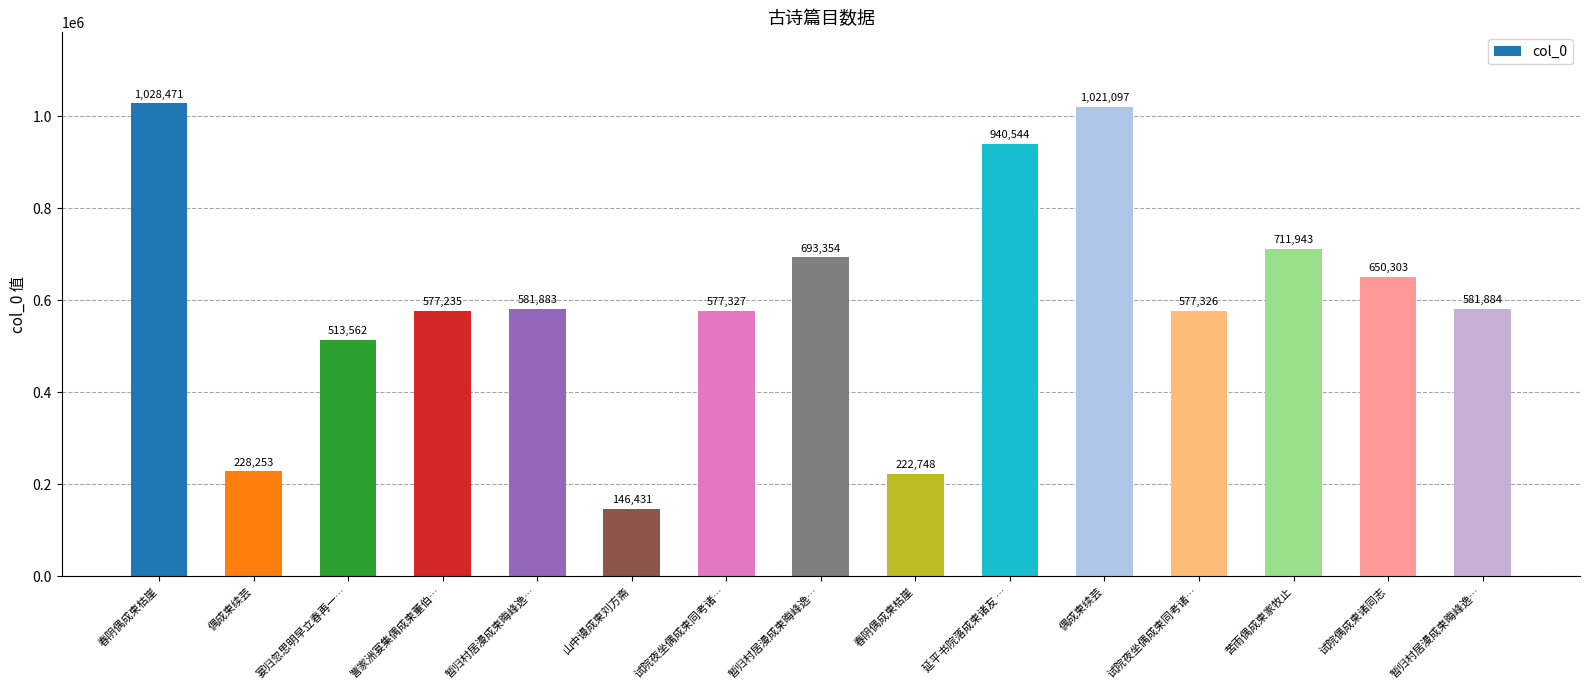

What is the change in value from 试院夜坐偶成柬同考诸… to 暂归村居漫成柬晦峰逸…?

+116027